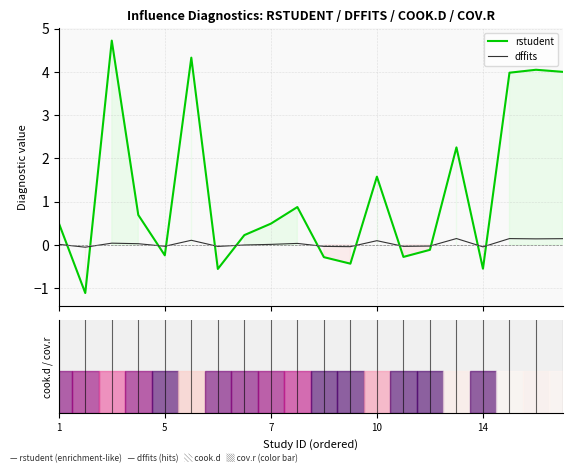

What is the maximum value shown in the chart?

4.7